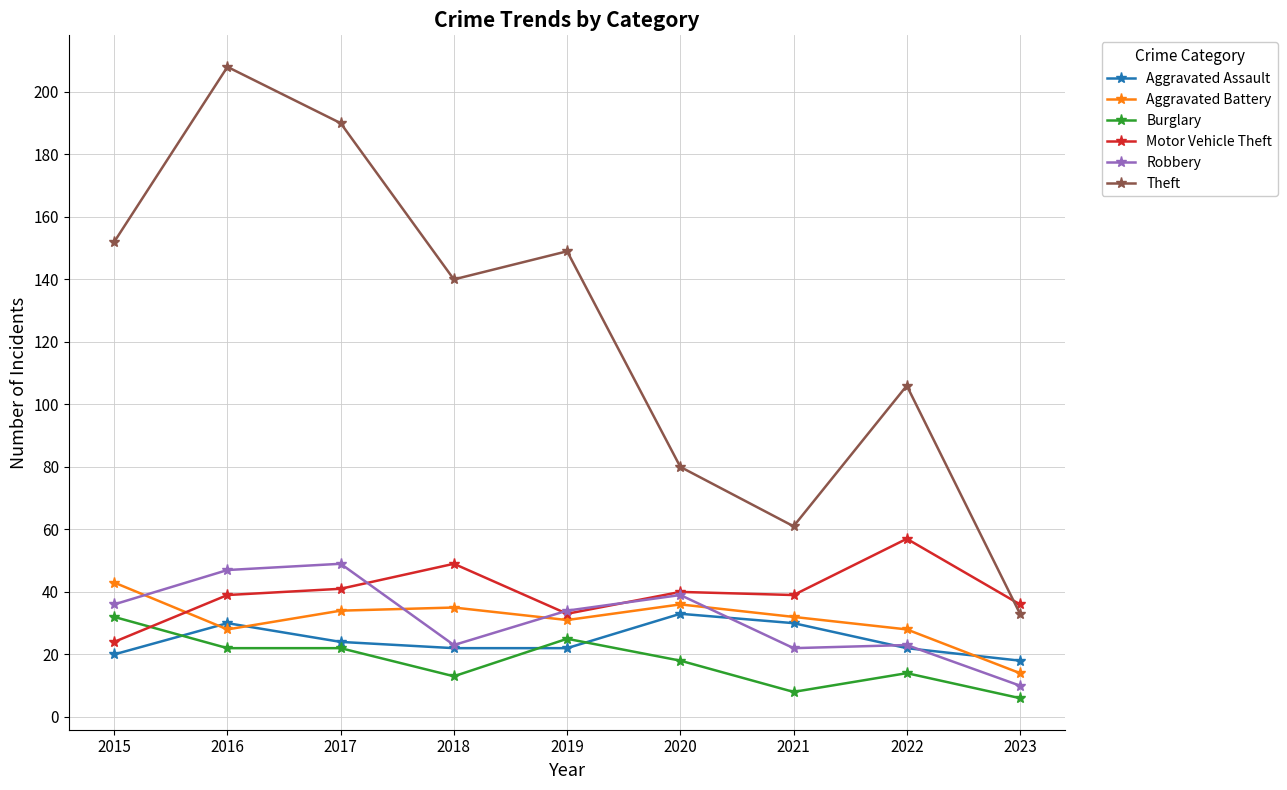

What is the value of the Motor Vehicle Theft point at the 8th from the left?

57